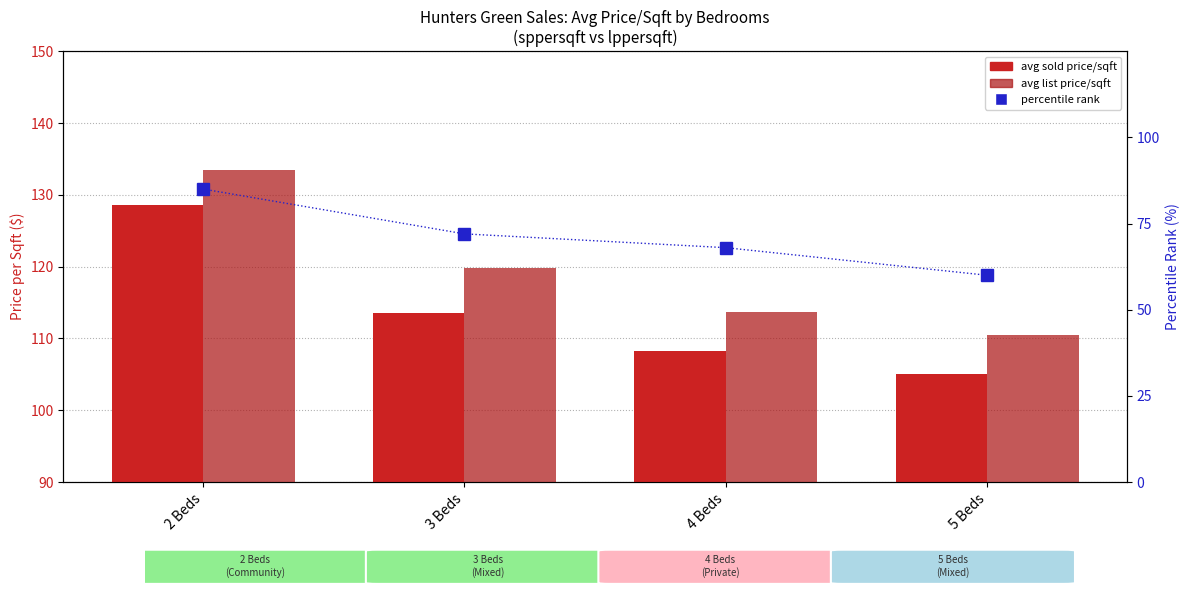

Which label corresponds to the smallest value in the chart?

5 Beds